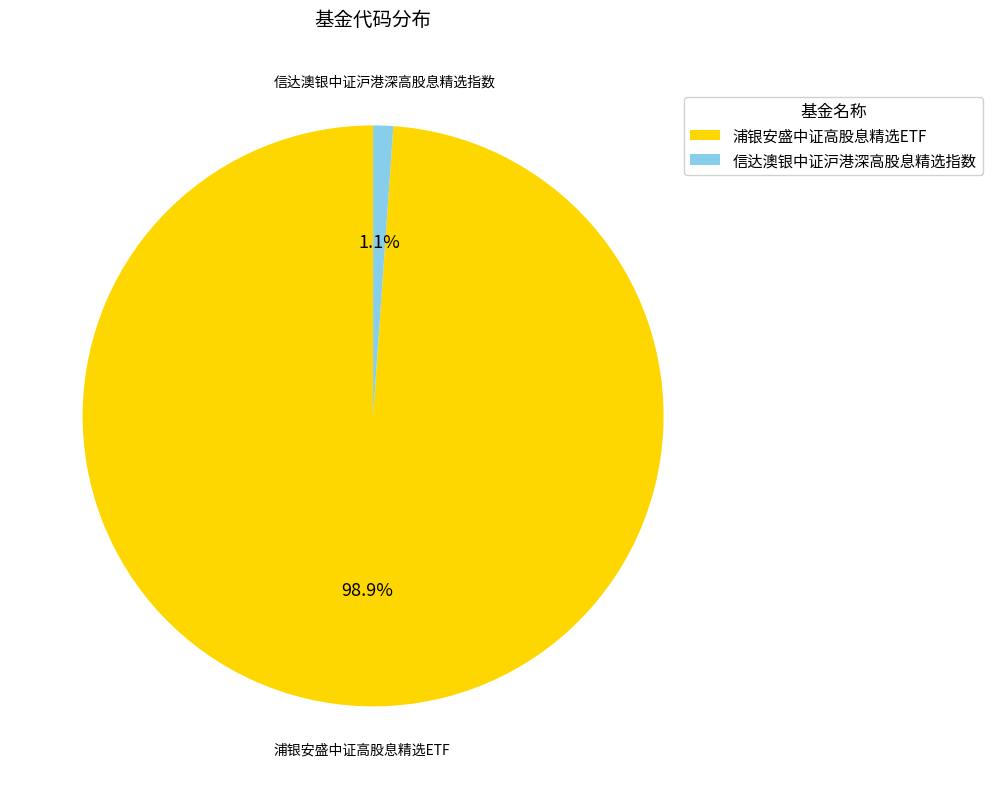

Which category accounts for the majority?

浦银安盛中证高股息精选ETF